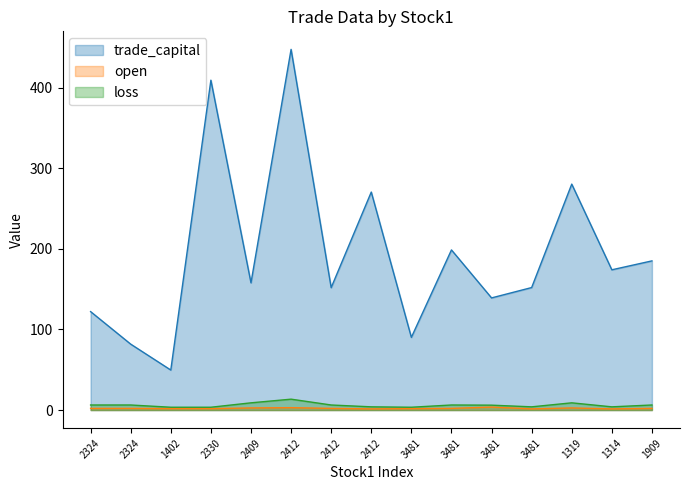

What is the greatest value displayed?

447.5